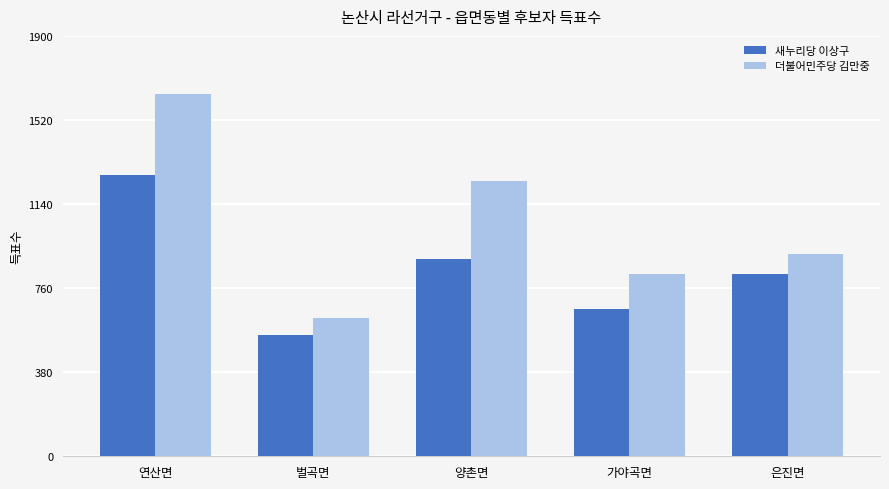

Reading left to right, extract all data points from this chart.

새누리당 이상구: 연산면=1273	벌곡면=550	양촌면=892	가야곡면=664	은진면=823
더불어민주당 김만중: 연산면=1637	벌곡면=627	양촌면=1242	가야곡면=822	은진면=915